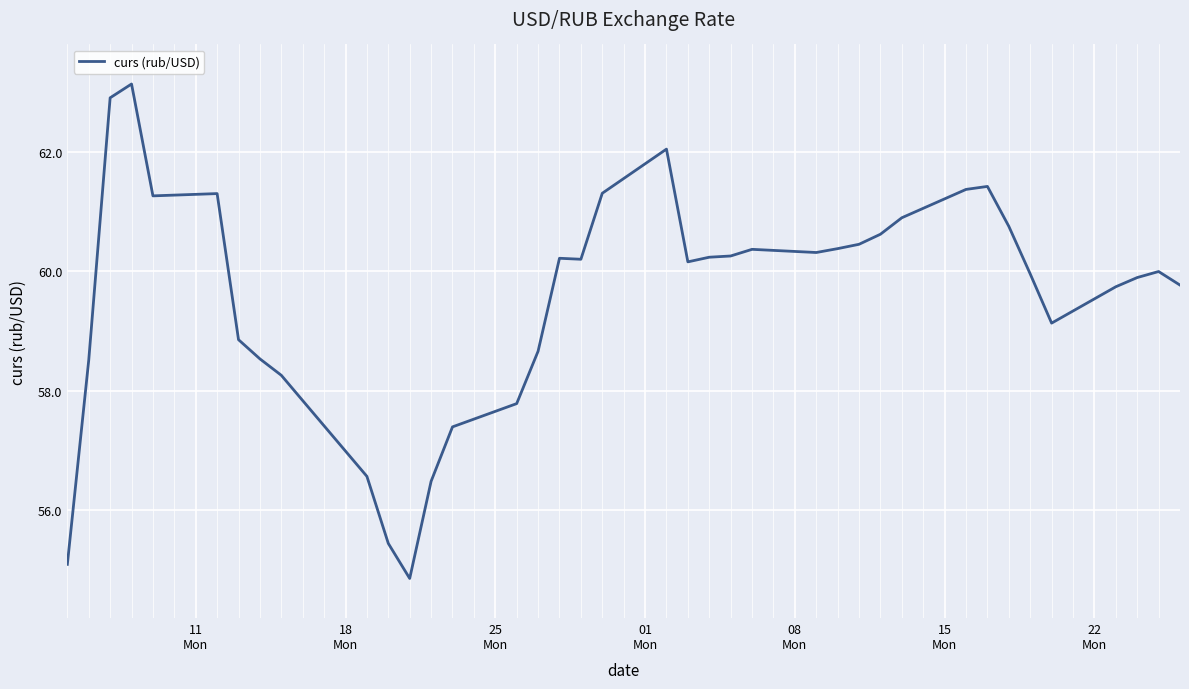

How many lines are shown in the chart?

1